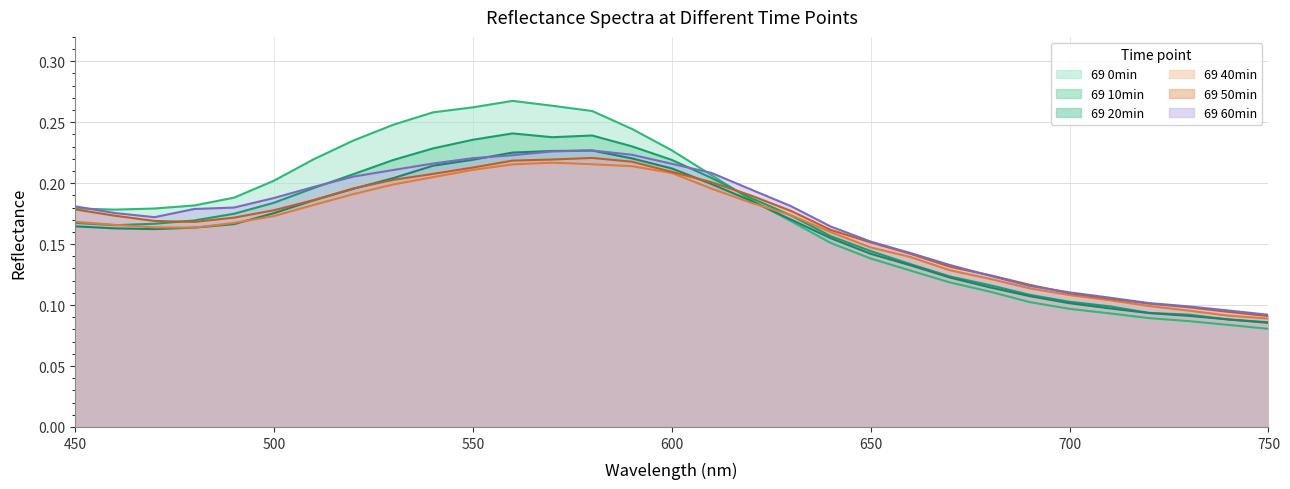

Reading left to right, transcribe all the data shown in this chart.

69 0min: 450=0.2	460=0.2	470=0.2	480=0.2	490=0.2	500=0.2	510=0.2	520=0.2	530=0.2	540=0.3	550=0.3	560=0.3	570=0.3	580=0.3	590=0.2	600=0.2	610=0.2	620=0.2	630=0.2	640=0.2	650=0.1	660=0.1	670=0.1	680=0.1	690=0.1	700=0.1	710=0.1	720=0.1	730=0.1	740=0.1	750=0.1
69 10min: 450=0.2	460=0.2	470=0.2	480=0.2	490=0.2	500=0.2	510=0.2	520=0.2	530=0.2	540=0.2	550=0.2	560=0.2	570=0.2	580=0.2	590=0.2	600=0.2	610=0.2	620=0.2	630=0.2	640=0.2	650=0.1	660=0.1	670=0.1	680=0.1	690=0.1	700=0.1	710=0.1	720=0.1	730=0.1	740=0.1	750=0.1
69 20min: 450=0.2	460=0.2	470=0.2	480=0.2	490=0.2	500=0.2	510=0.2	520=0.2	530=0.2	540=0.2	550=0.2	560=0.2	570=0.2	580=0.2	590=0.2	600=0.2	610=0.2	620=0.2	630=0.2	640=0.2	650=0.1	660=0.1	670=0.1	680=0.1	690=0.1	700=0.1	710=0.1	720=0.1	730=0.1	740=0.1	750=0.1
69 40min: 450=0.2	460=0.2	470=0.2	480=0.2	490=0.2	500=0.2	510=0.2	520=0.2	530=0.2	540=0.2	550=0.2	560=0.2	570=0.2	580=0.2	590=0.2	600=0.2	610=0.2	620=0.2	630=0.2	640=0.2	650=0.1	660=0.1	670=0.1	680=0.1	690=0.1	700=0.1	710=0.1	720=0.1	730=0.1	740=0.1	750=0.1
69 50min: 450=0.2	460=0.2	470=0.2	480=0.2	490=0.2	500=0.2	510=0.2	520=0.2	530=0.2	540=0.2	550=0.2	560=0.2	570=0.2	580=0.2	590=0.2	600=0.2	610=0.2	620=0.2	630=0.2	640=0.2	650=0.2	660=0.1	670=0.1	680=0.1	690=0.1	700=0.1	710=0.1	720=0.1	730=0.1	740=0.1	750=0.1
69 60min: 450=0.2	460=0.2	470=0.2	480=0.2	490=0.2	500=0.2	510=0.2	520=0.2	530=0.2	540=0.2	550=0.2	560=0.2	570=0.2	580=0.2	590=0.2	600=0.2	610=0.2	620=0.2	630=0.2	640=0.2	650=0.2	660=0.1	670=0.1	680=0.1	690=0.1	700=0.1	710=0.1	720=0.1	730=0.1	740=0.1	750=0.1